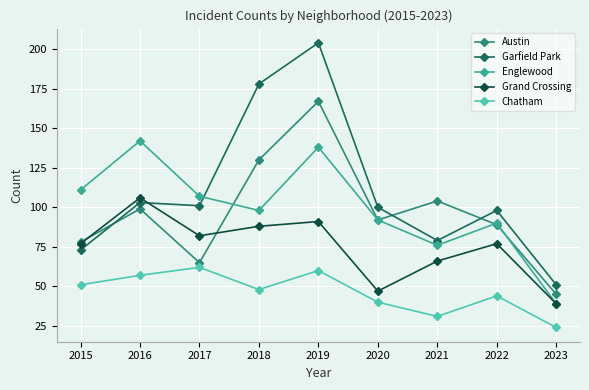

Between which two adjacent categories do Garfield Park and Englewood first intersect?

2017 and 2018